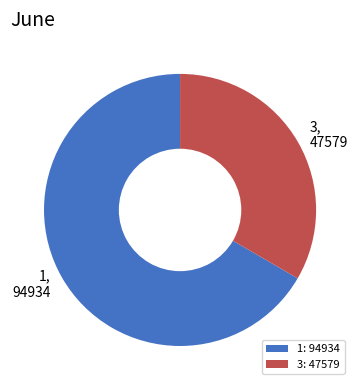

How many slices are in this pie chart?

2